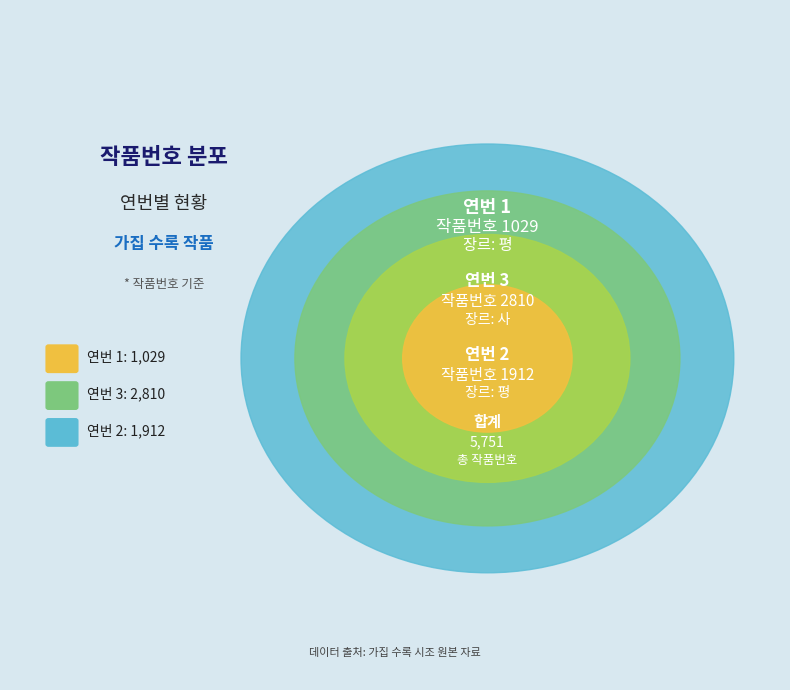

Rank the categories by value from highest to lowest.

3, 2, 1